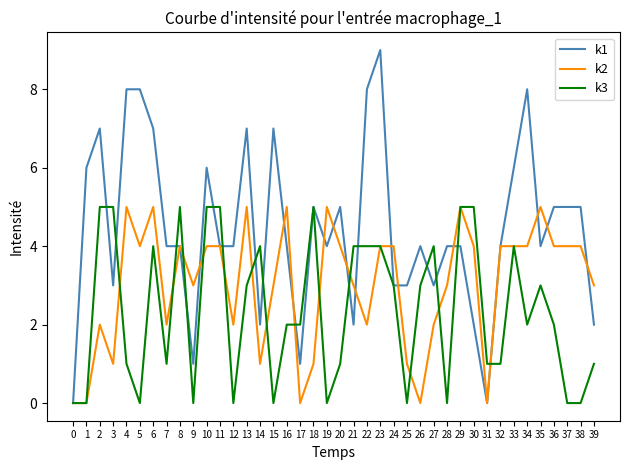

True or false: k2 has more than 2 points higher than both neighbors.

True